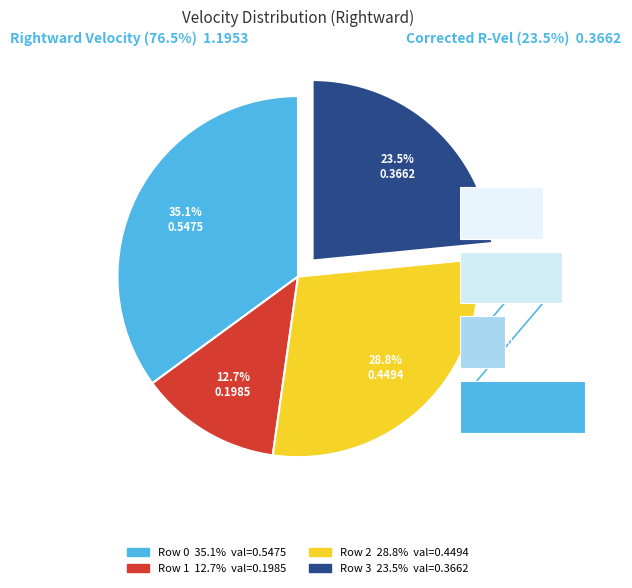

To the nearest percent, what is the difference between the largest and smallest slice percentages?

22%